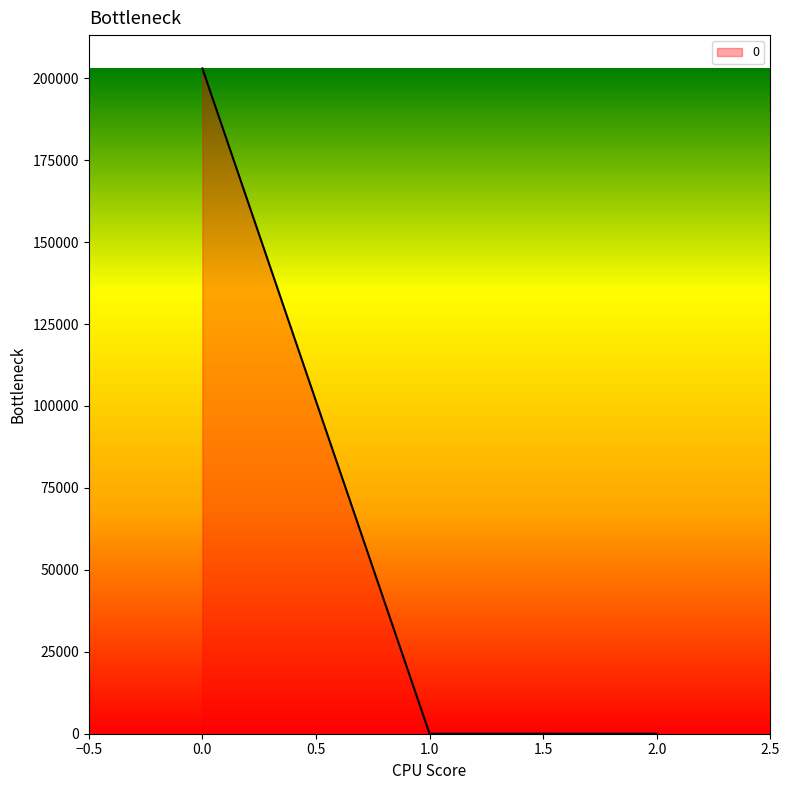

What is the greatest value displayed?

202996.5